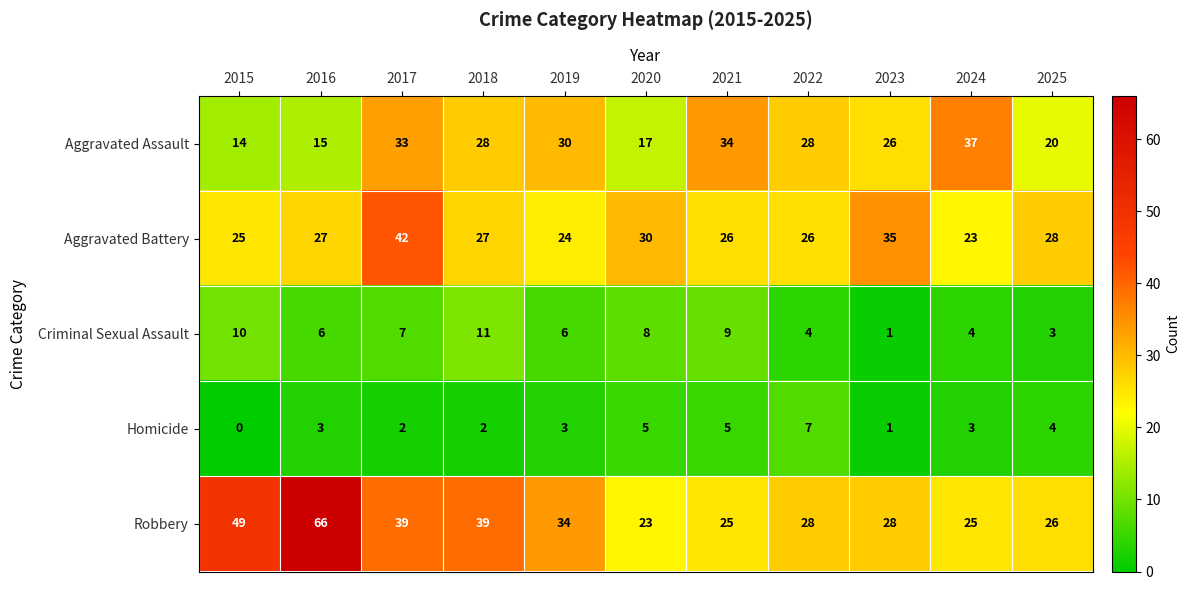

The Aggravated Battery series shows 14 at 2025. True or false?

False